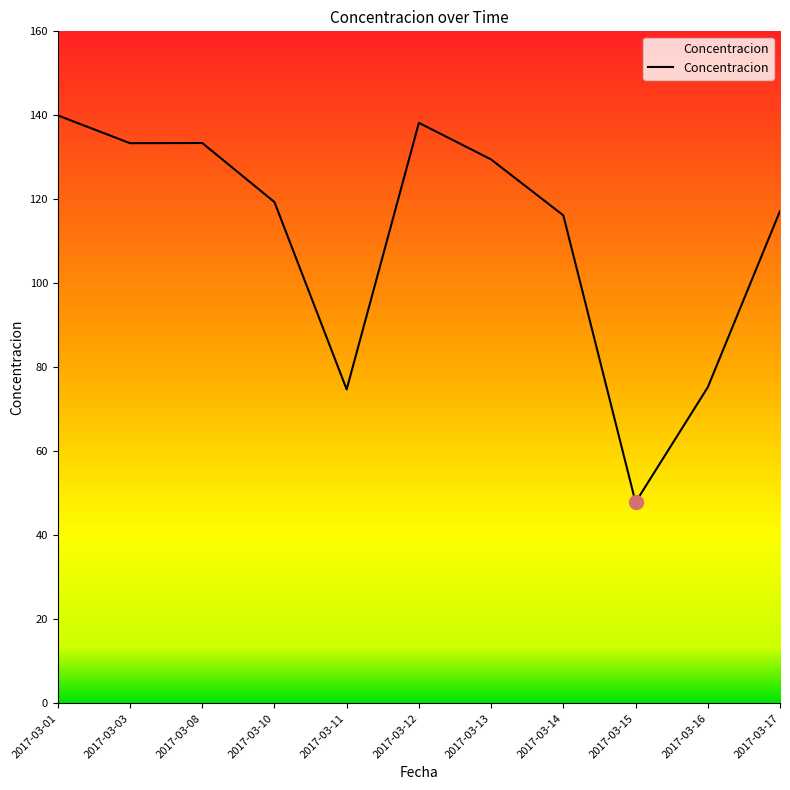

At which category does the chart reach its peak across all series?

2017-03-01